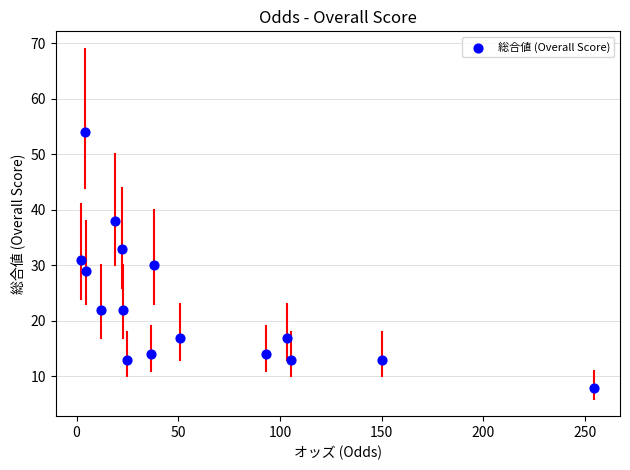

What is the range of Y values (max minus min)?

46